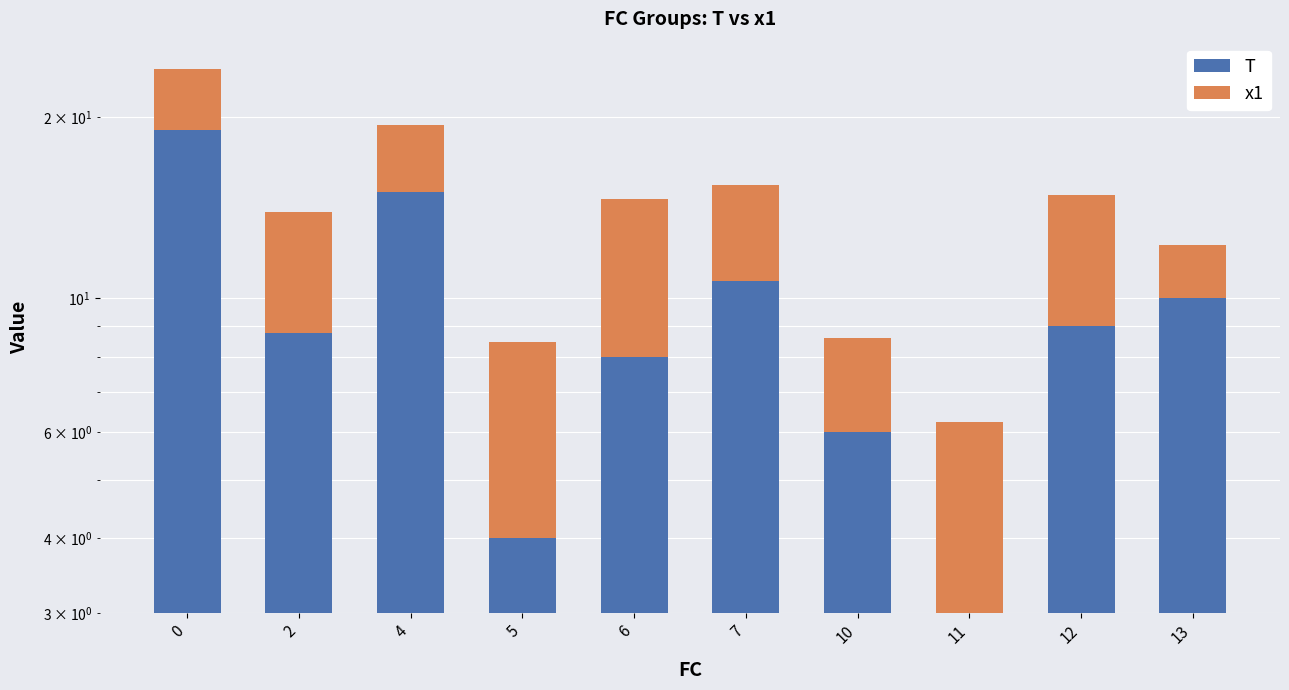

The value of x1 at 2 is 5.2. True or false?

True